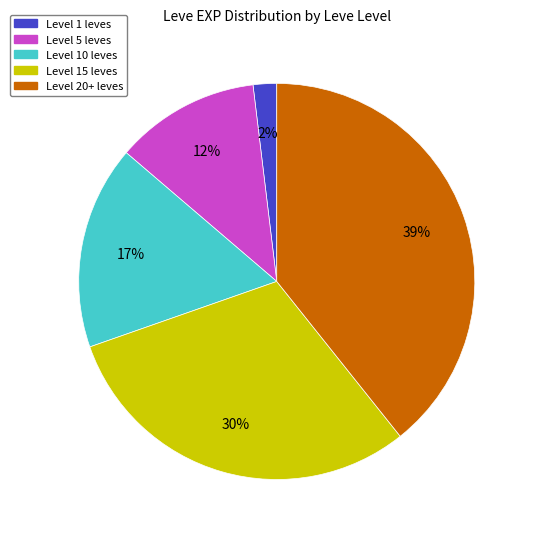

Is there a majority slice in this chart?

No